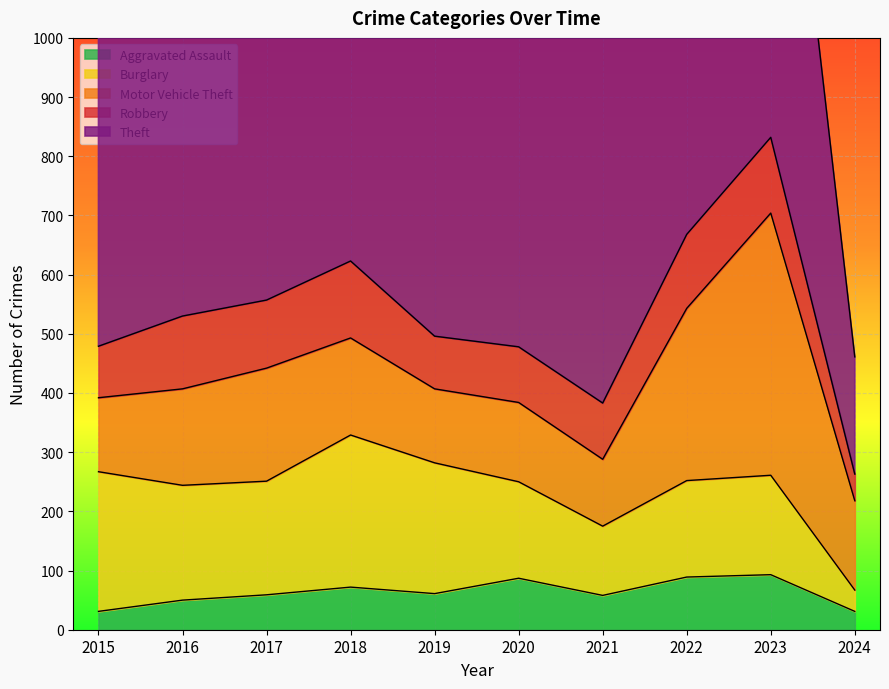

List the series in order of their peak value, highest first.

Theft, Motor Vehicle Theft, Burglary, Robbery, Aggravated Assault